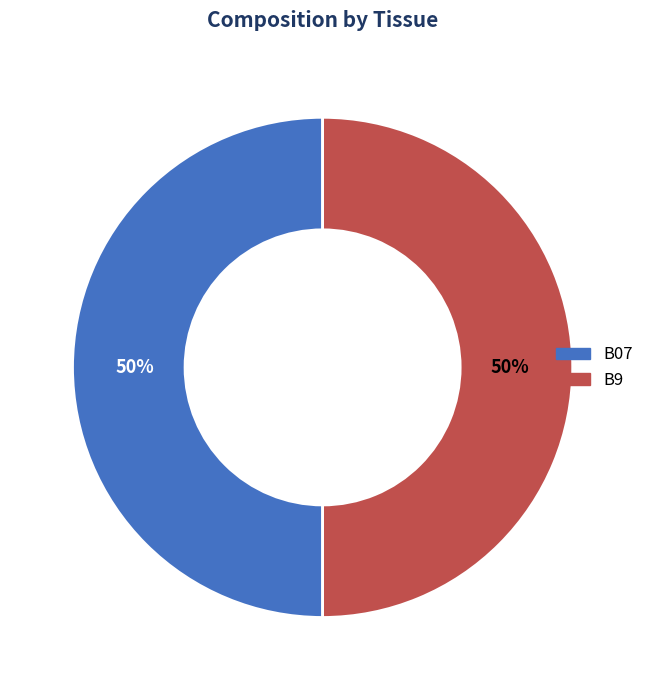

To the nearest percent, what is the average slice percentage?

50%